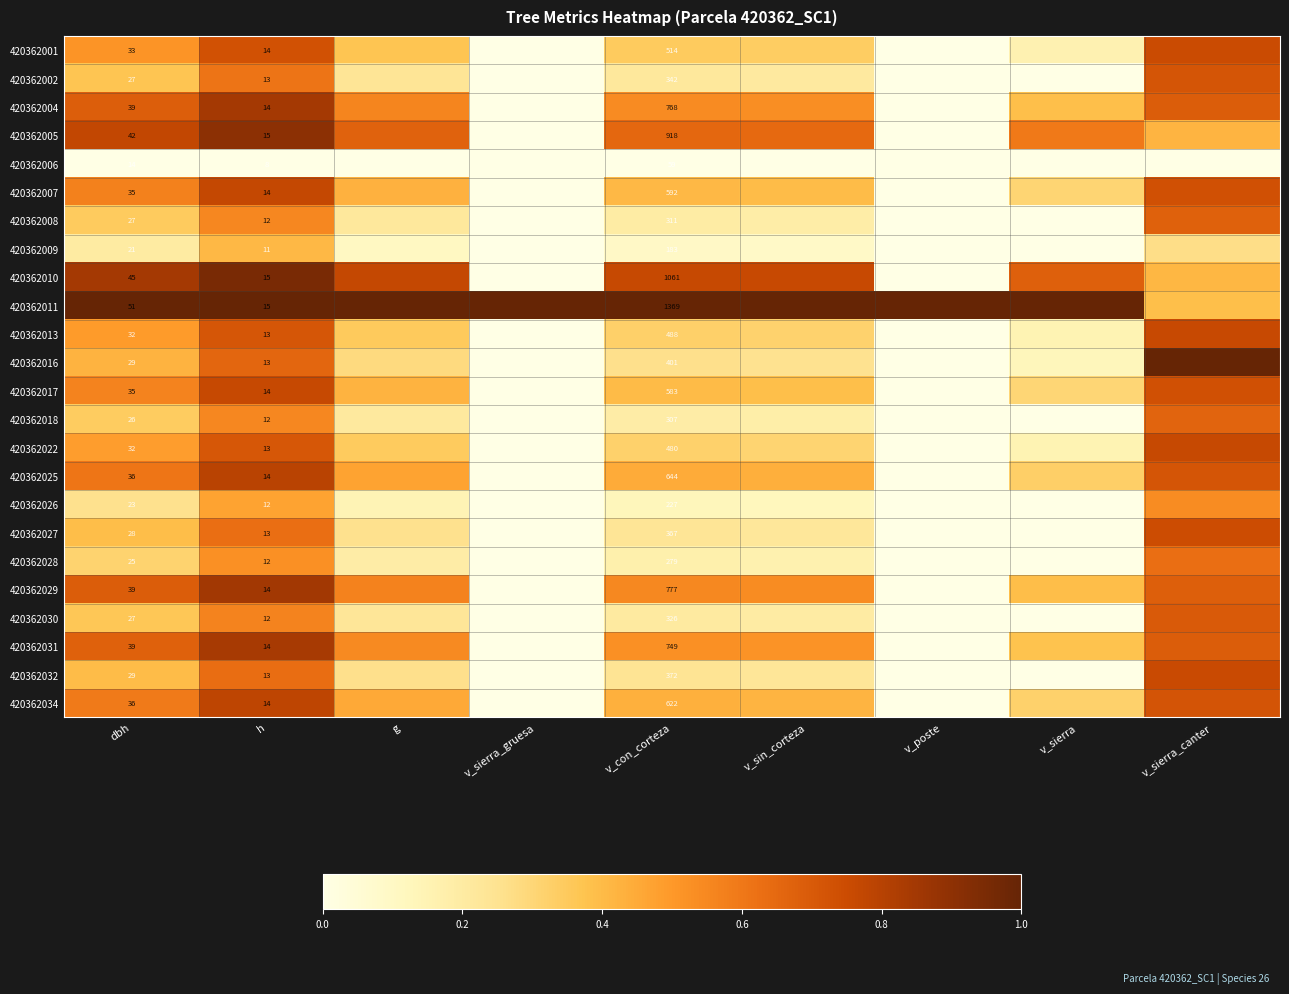

Rank the series at v_poste from highest to lowest value.

420362011, 420362001, 420362002, 420362004, 420362005, 420362006, 420362007, 420362008, 420362009, 420362010, 420362013, 420362016, 420362017, 420362018, 420362022, 420362025, 420362026, 420362027, 420362028, 420362029, 420362030, 420362031, 420362032, 420362034